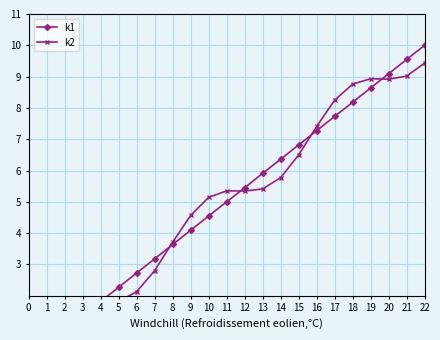

How many categories are shown in the chart?

23